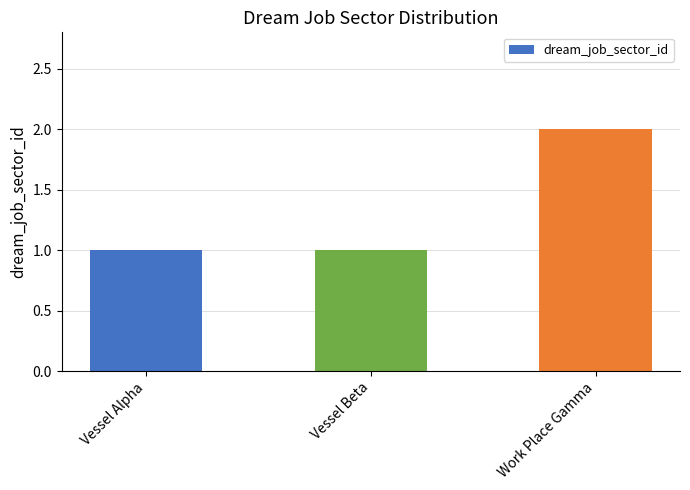

The chart shows a value of 0 at Vessel Alpha. True or false?

False